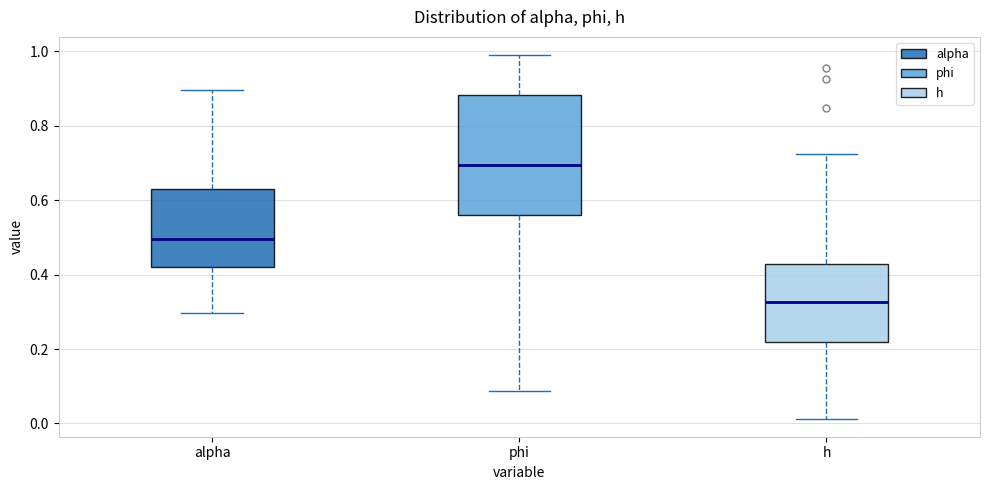

Which box has the lowest median line?

h